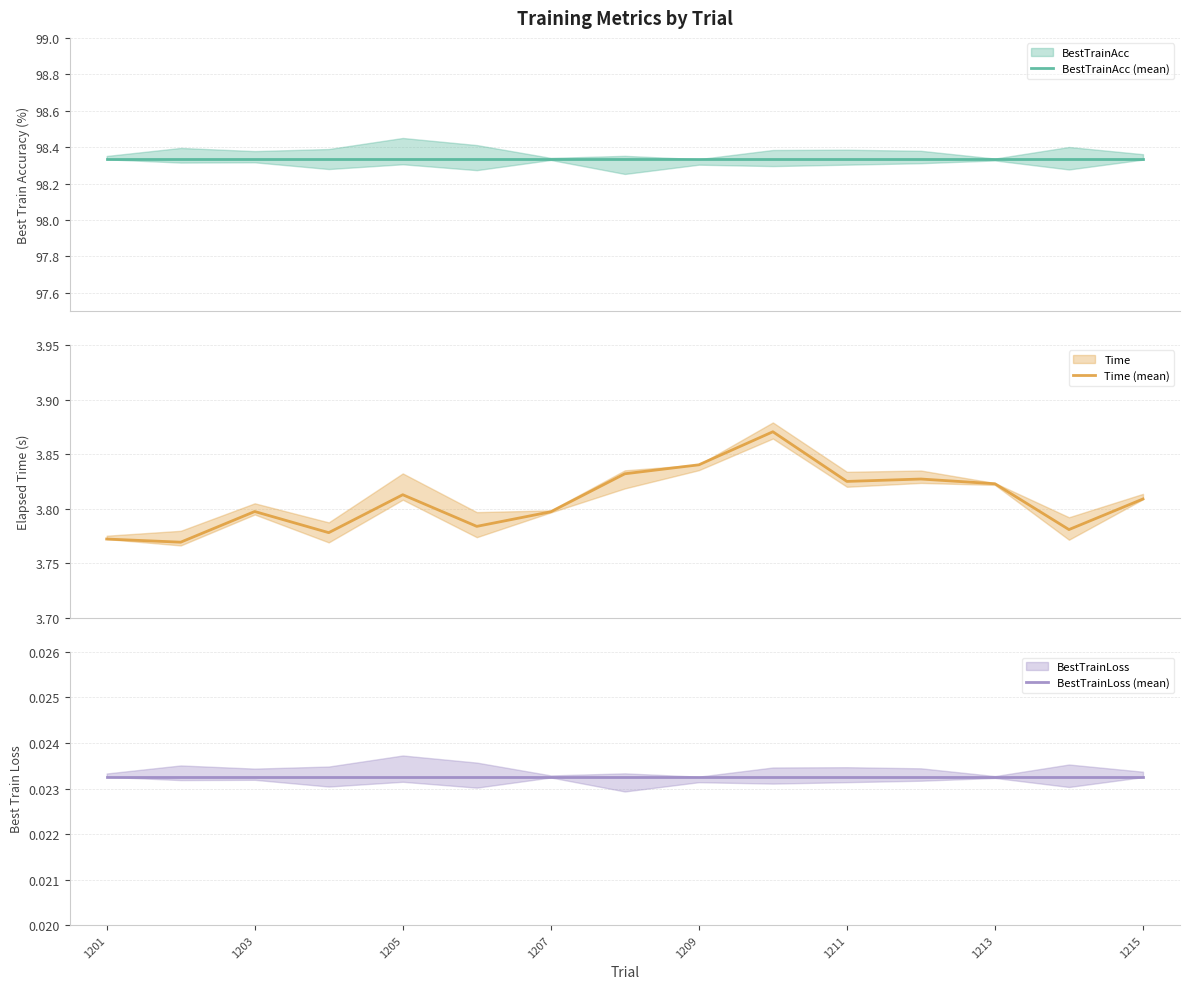

Which has a higher value, 1207 or 1215?

1207